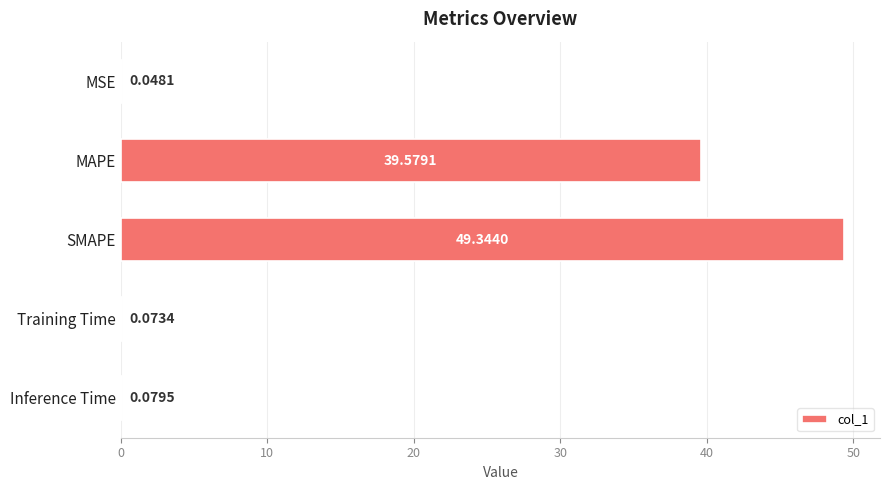

At which label is the value closest to 24?

MAPE